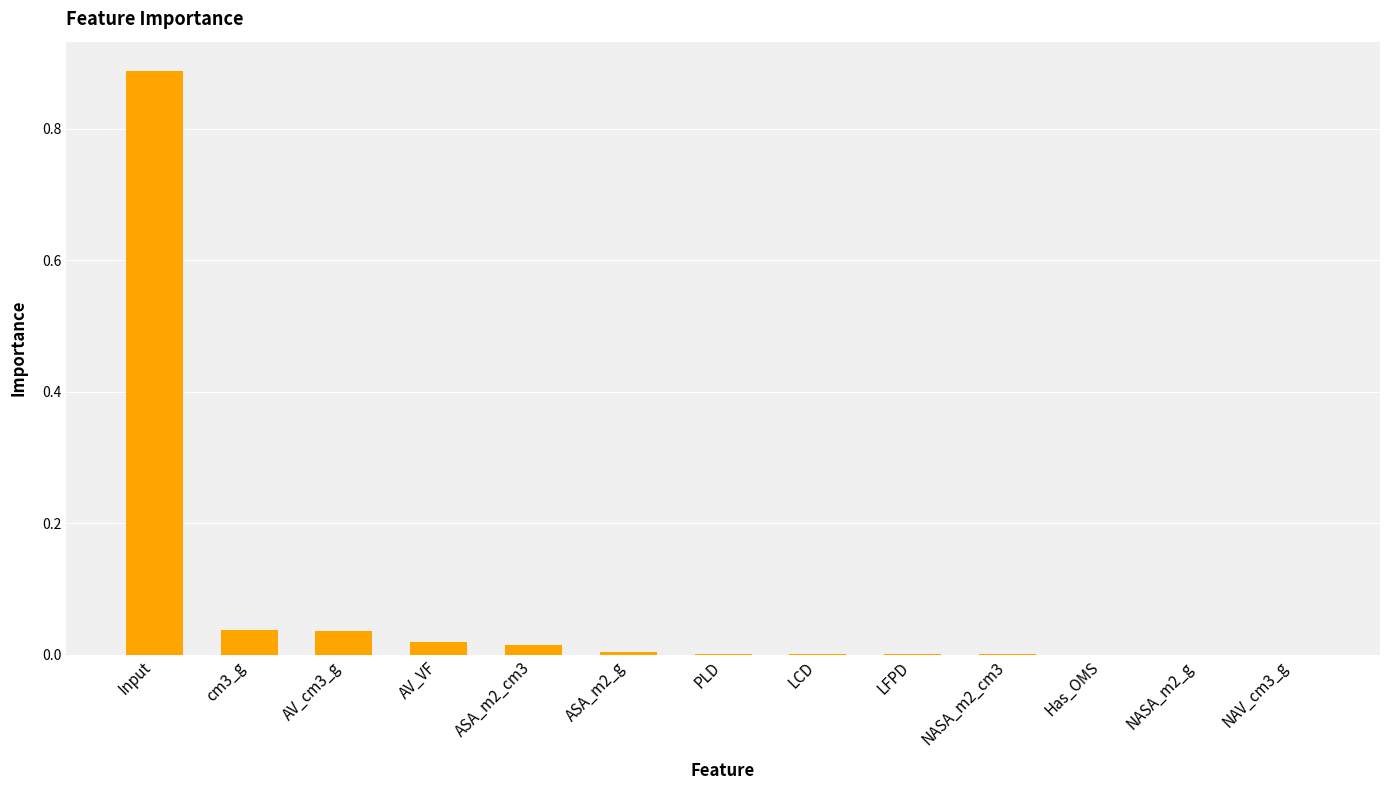

What is the average value?

0.1